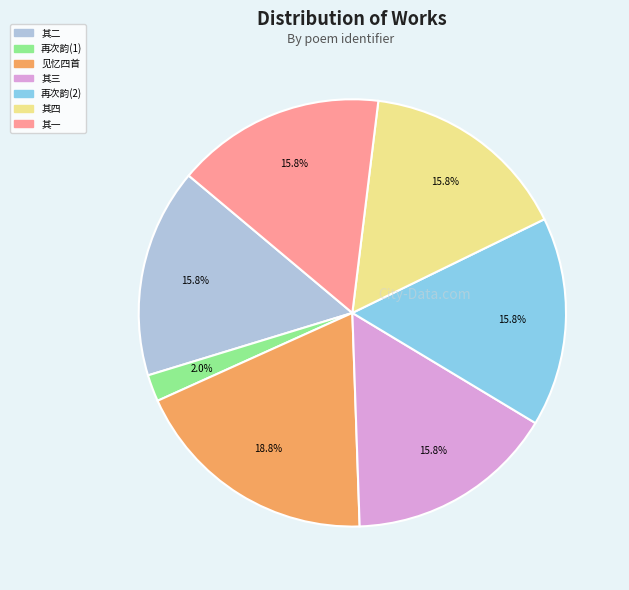

Is there a majority slice in this chart?

No